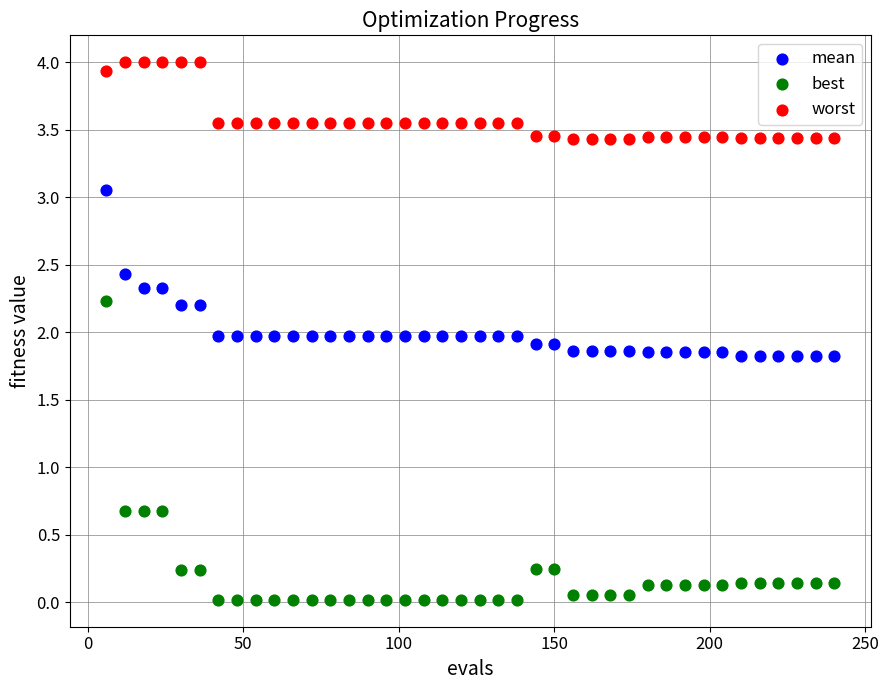

Which series contains the lowest Y value?

best